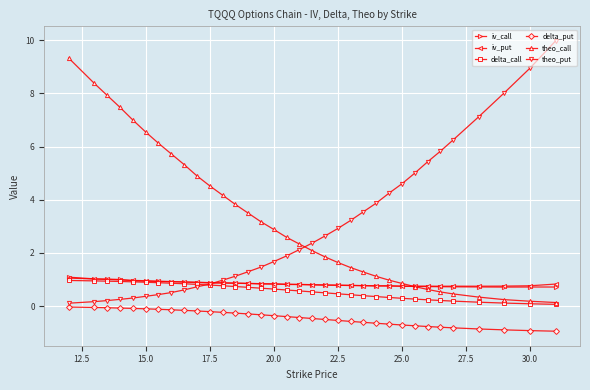

Which series ends up on top after the final intersection of theo_call and theo_put?

theo_put